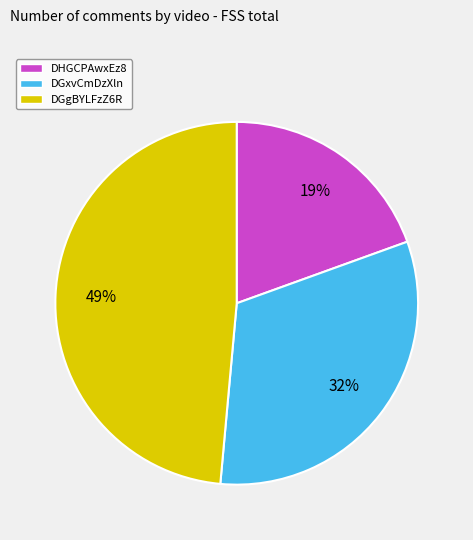

What is the largest slice in the pie chart?

DGgBYLFzZ6R